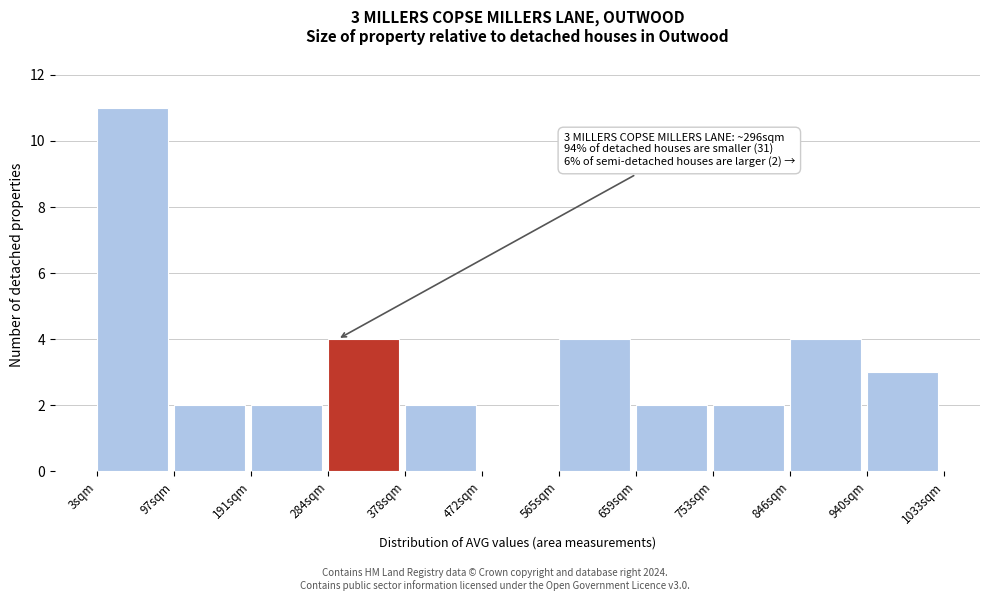

Which range on the x-axis has the tallest bar?

0 to 100